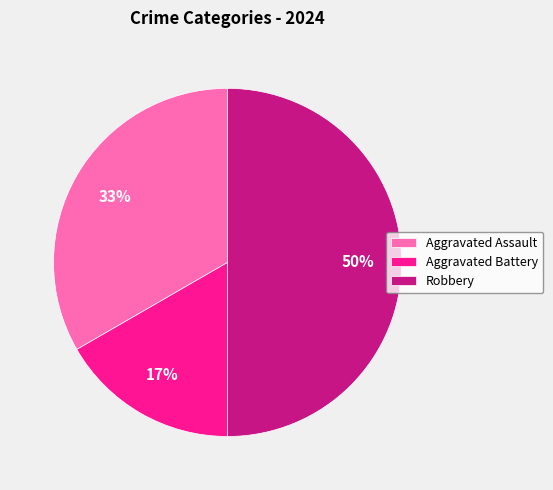

How many segments does this pie chart have?

3